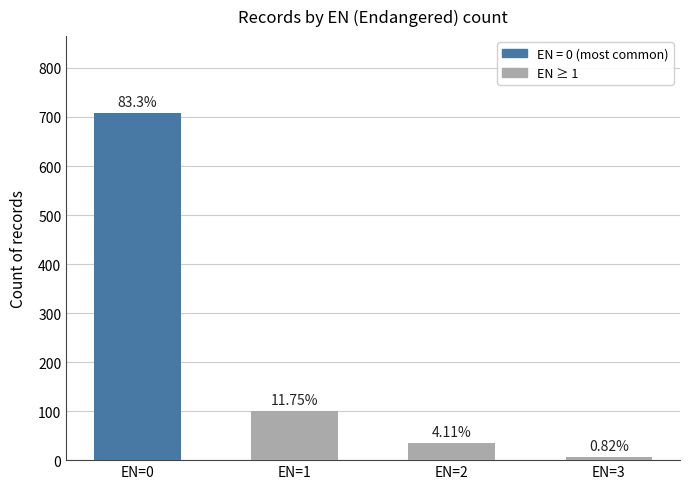

What is the change in value from EN=0 to EN=3?

-702